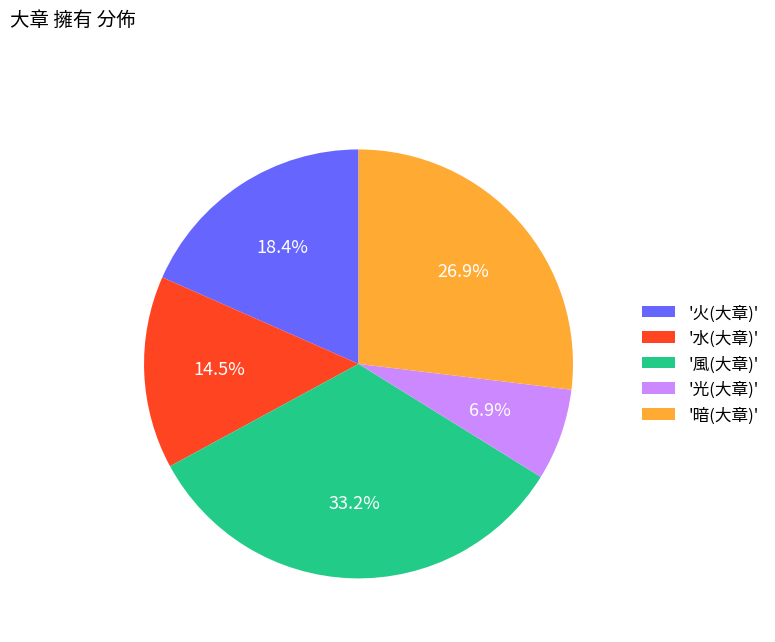

Which slice is the largest?

'風(大章)'